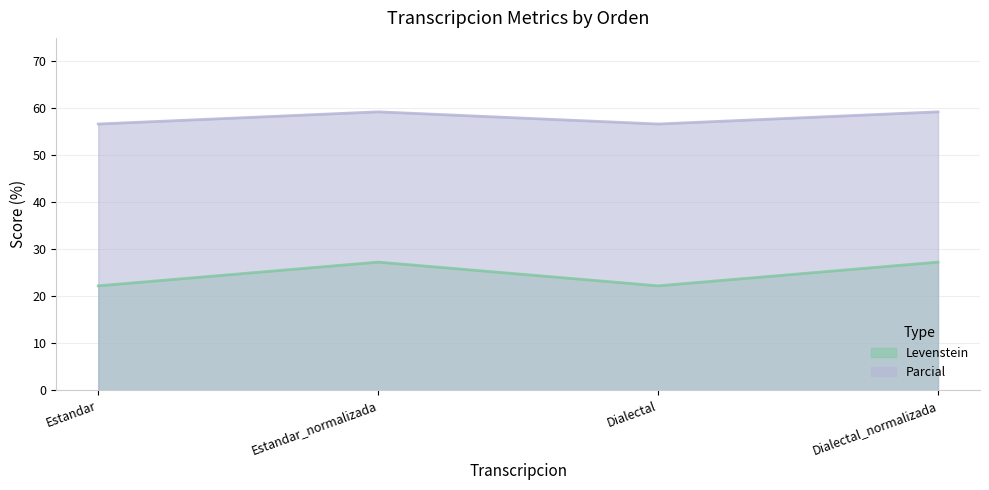

What are all the series names shown in the legend?

Levenstein, Parcial